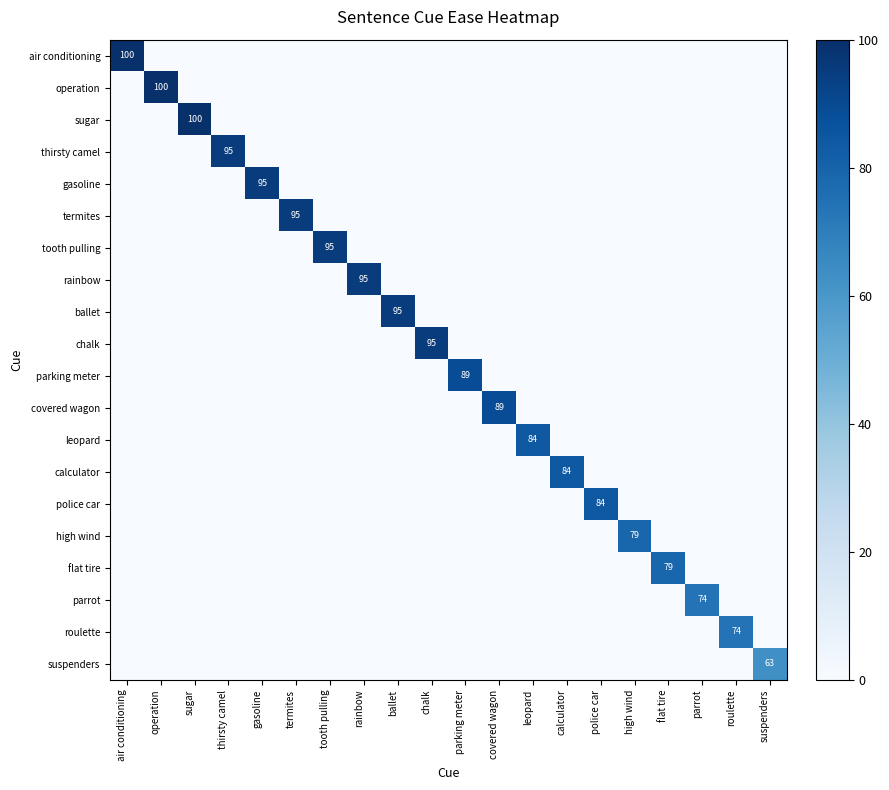

What is the spread (max minus min) of values at air conditioning?

100